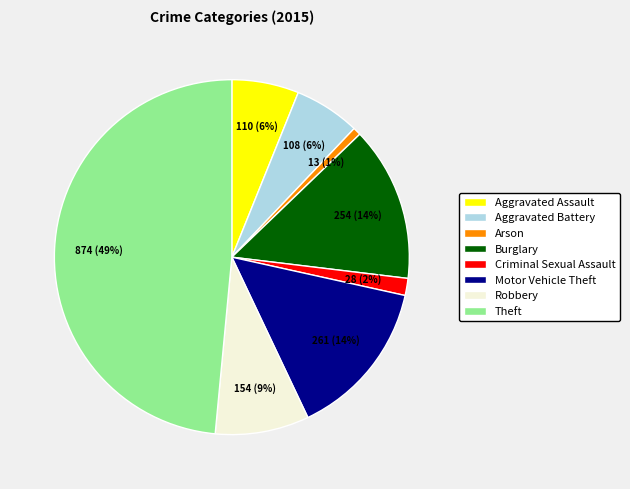

Is Aggravated Battery the majority of the pie?

No